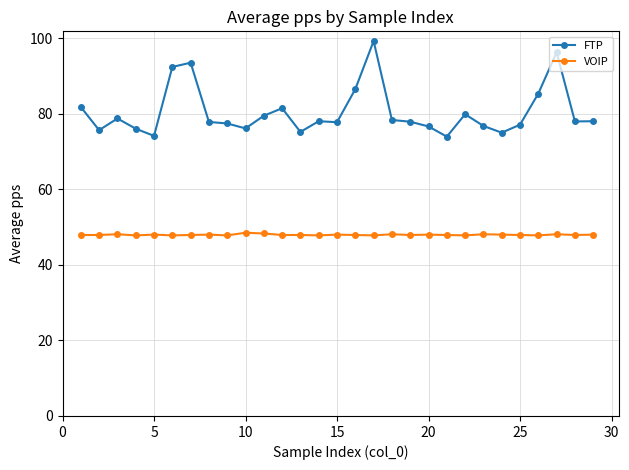

What is the value of the FTP point at the 9th from the left?

77.4